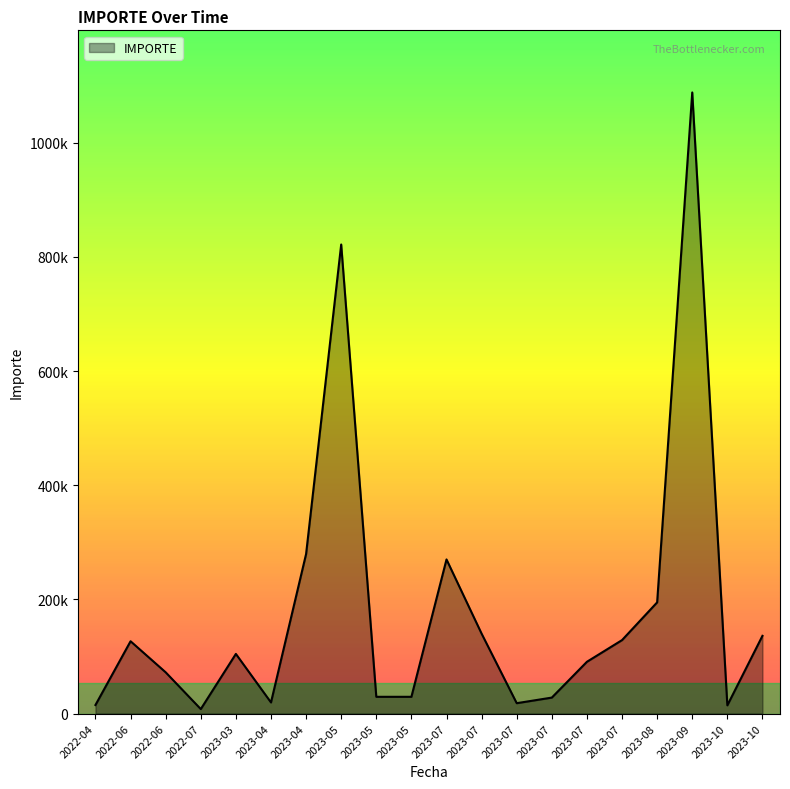

The chart shows a value of 90720.0 at 2023-07. True or false?

True